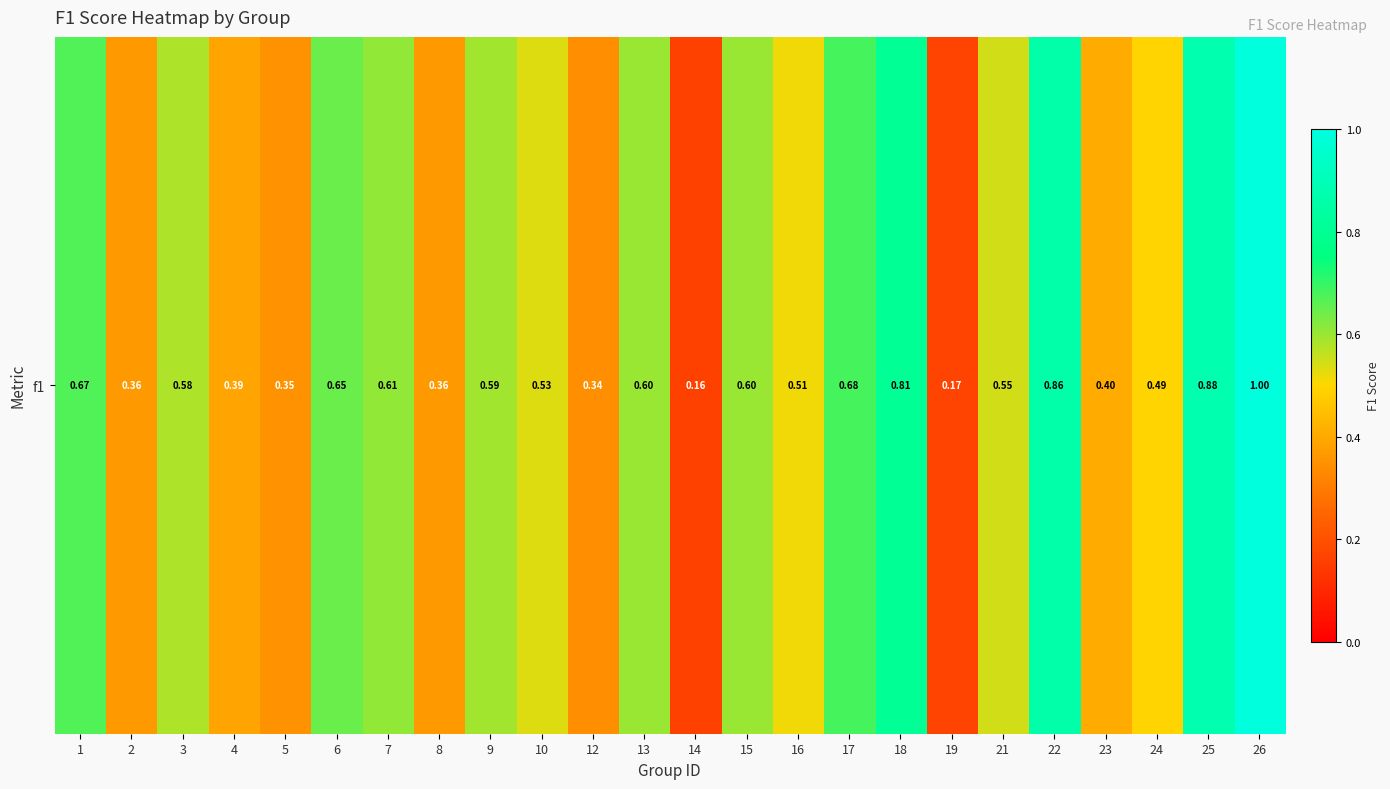

Reading left to right, extract all data points from this chart.

0.7	0.4	0.6	0.4	0.3	0.6	0.6	0.4	0.6	0.5	0.3	0.6	0.2	0.6	0.5	0.7	0.8	0.2	0.5	0.9	0.4	0.5	0.9	1.0